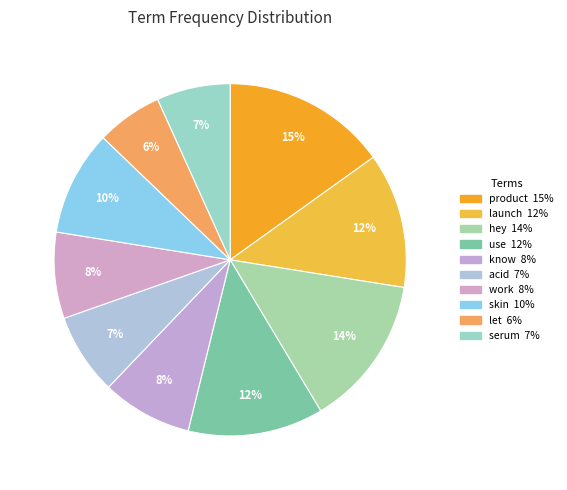

What is the smallest slice in the pie chart?

let